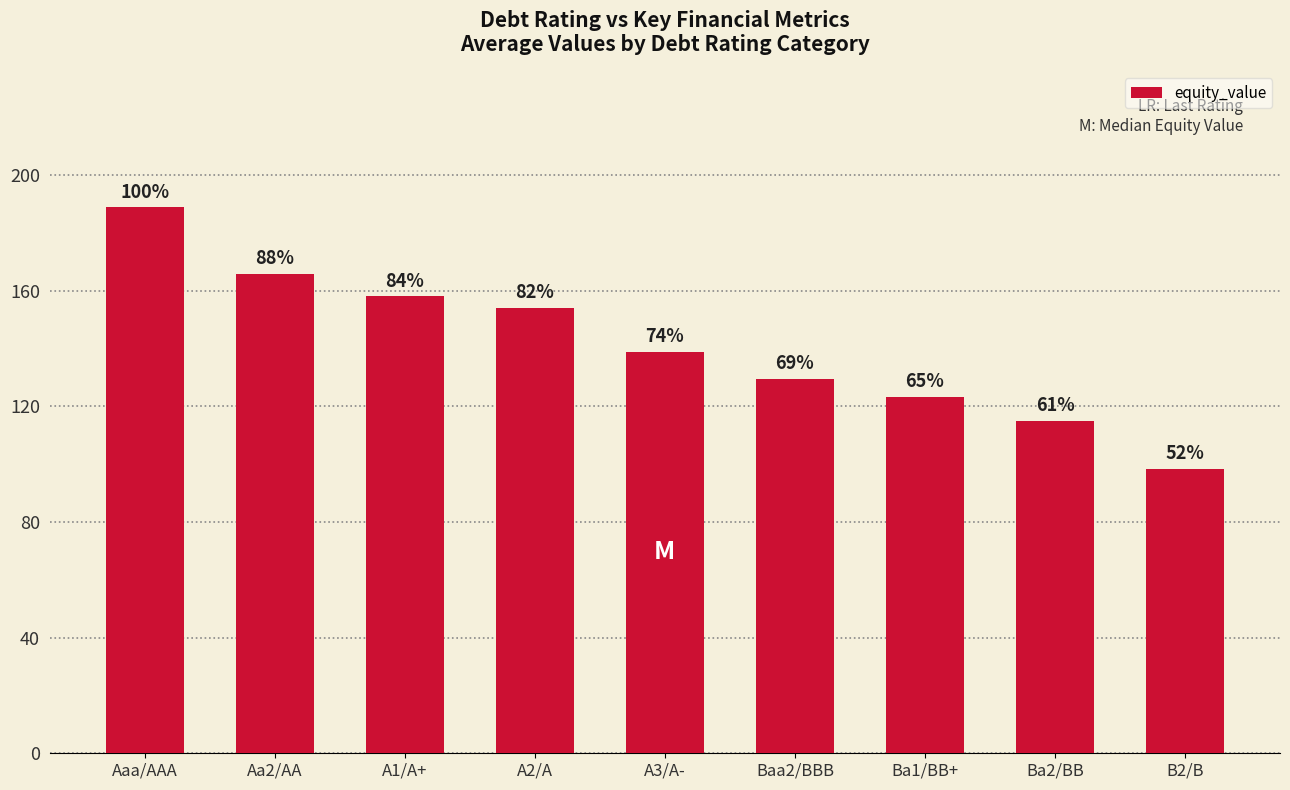

True or false: the data shows 250.7 at A1/A+.

False